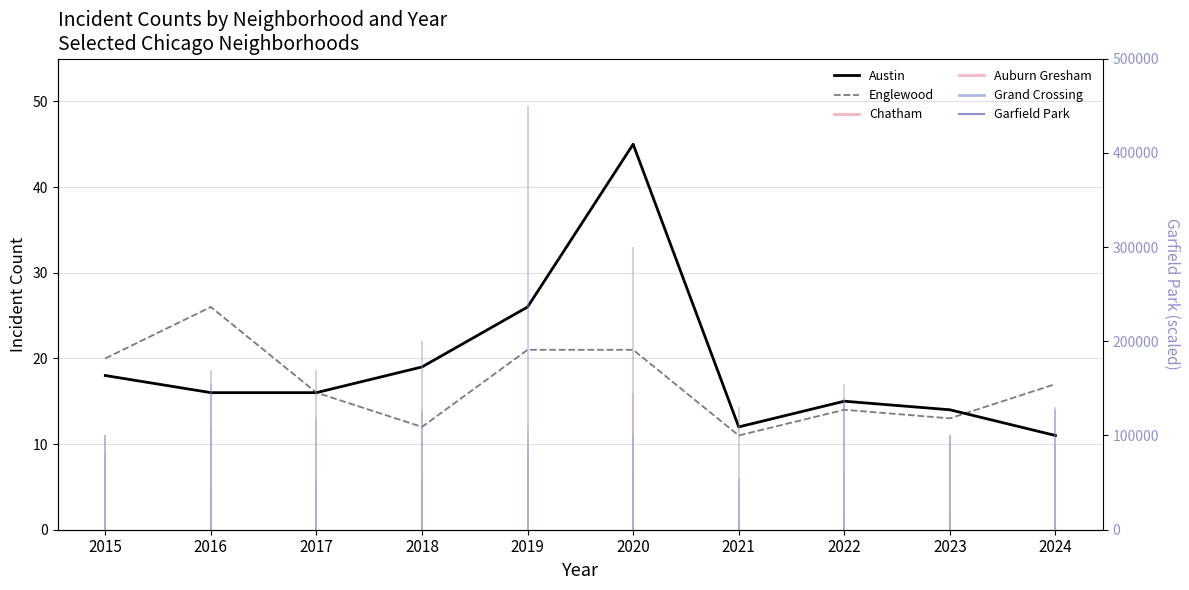

Between which two adjacent categories do Austin and Englewood first intersect?

2023 and 2024